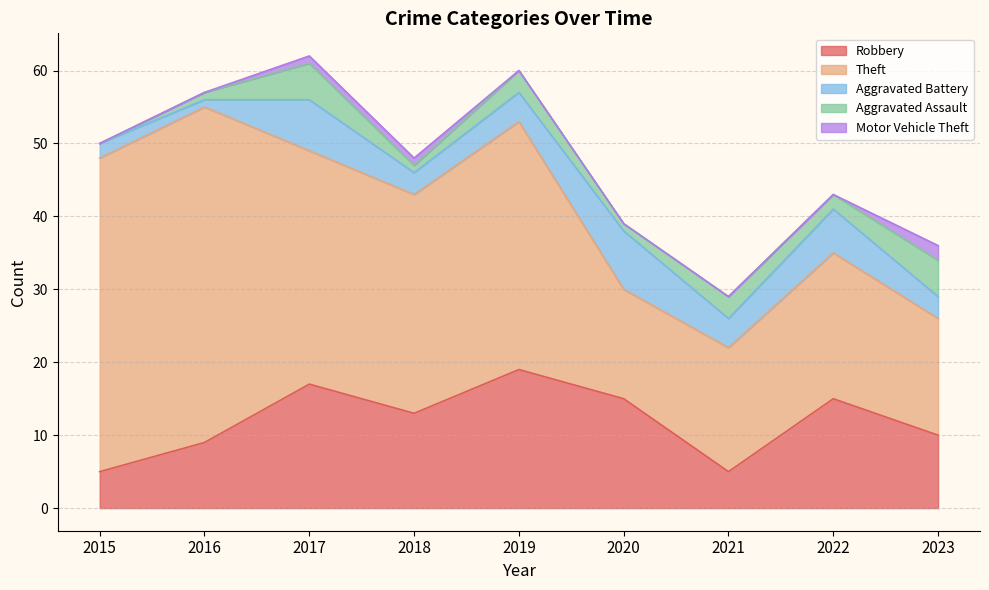

True or false: Motor Vehicle Theft has a value of 2 at 2017.

False